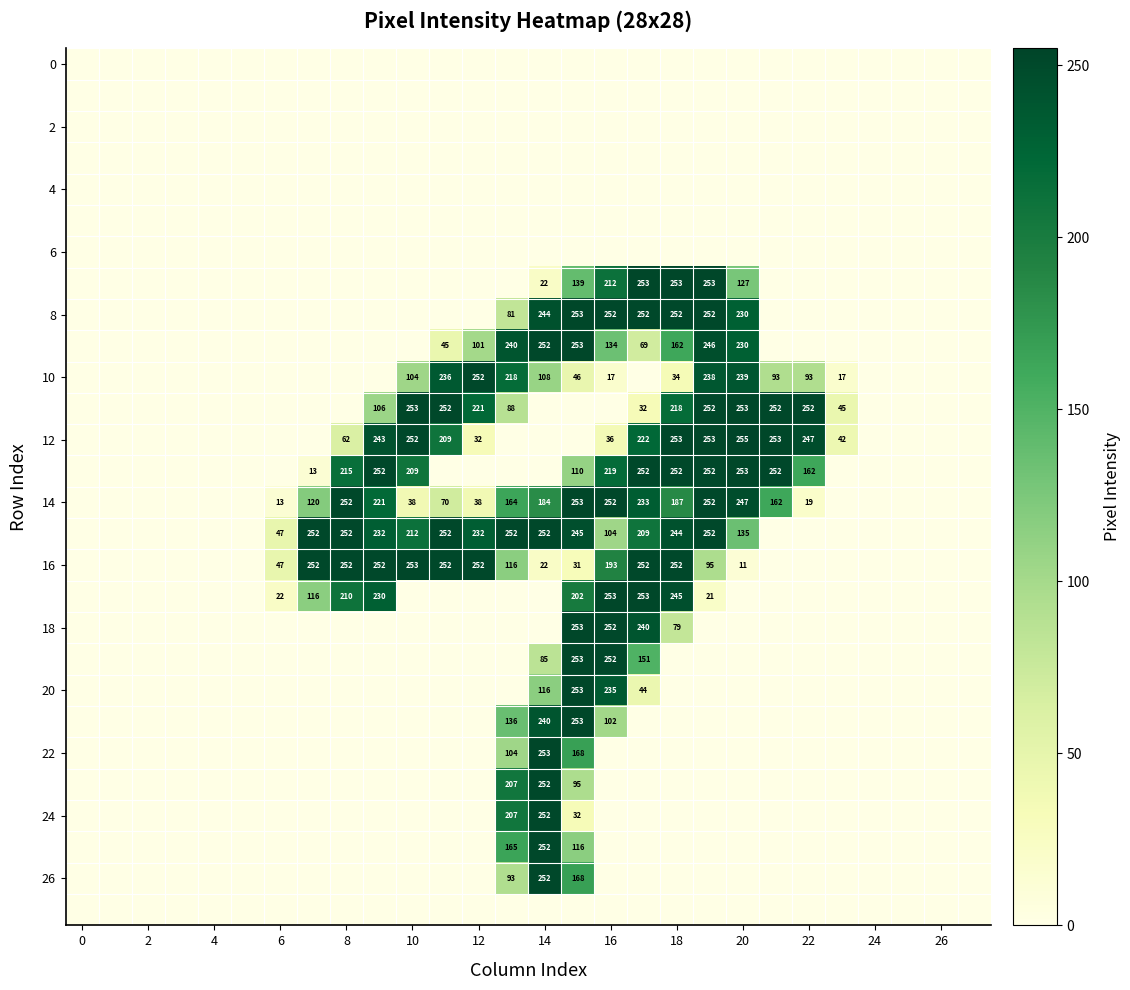

The value of 10 at 20 is 351. True or false?

False